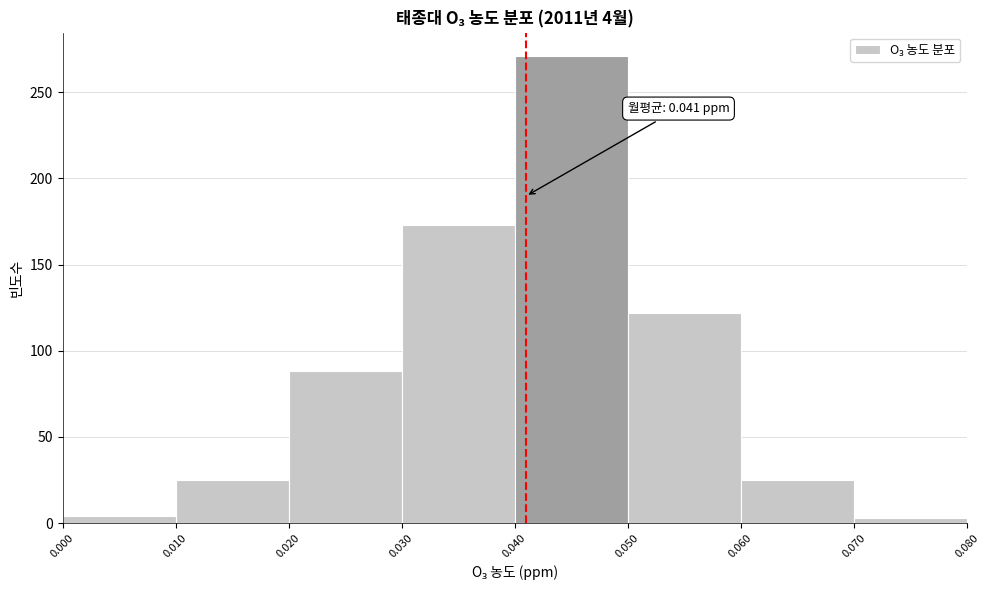

Over which range of the x-axis is the bar tallest?

0.040 to 0.050